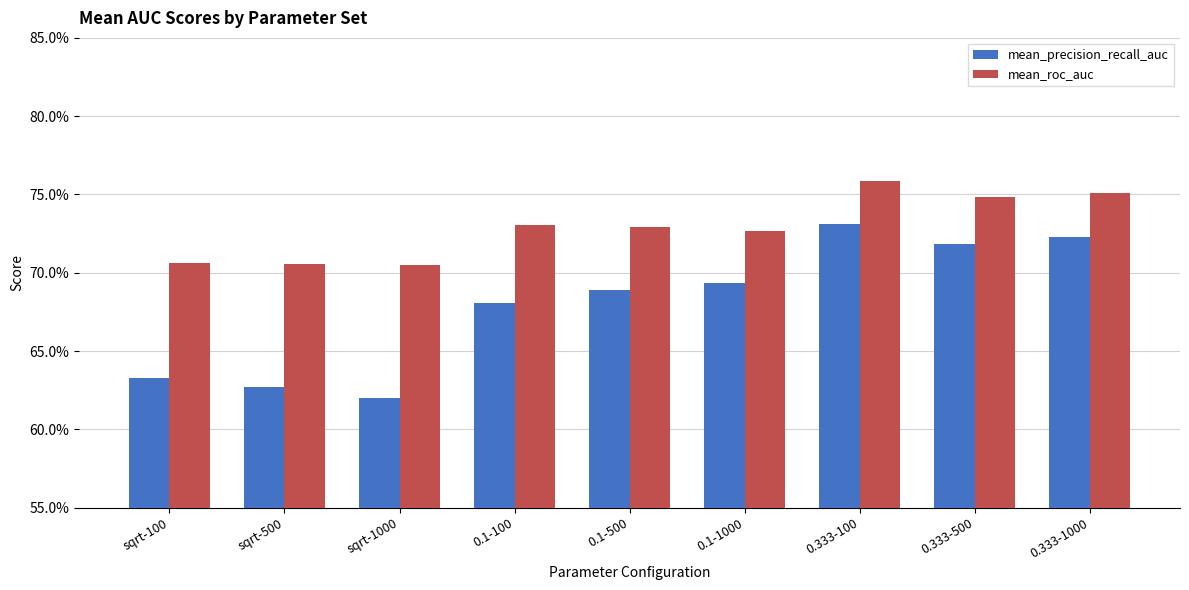

What are all the series names shown in the legend?

mean_precision_recall_auc, mean_roc_auc